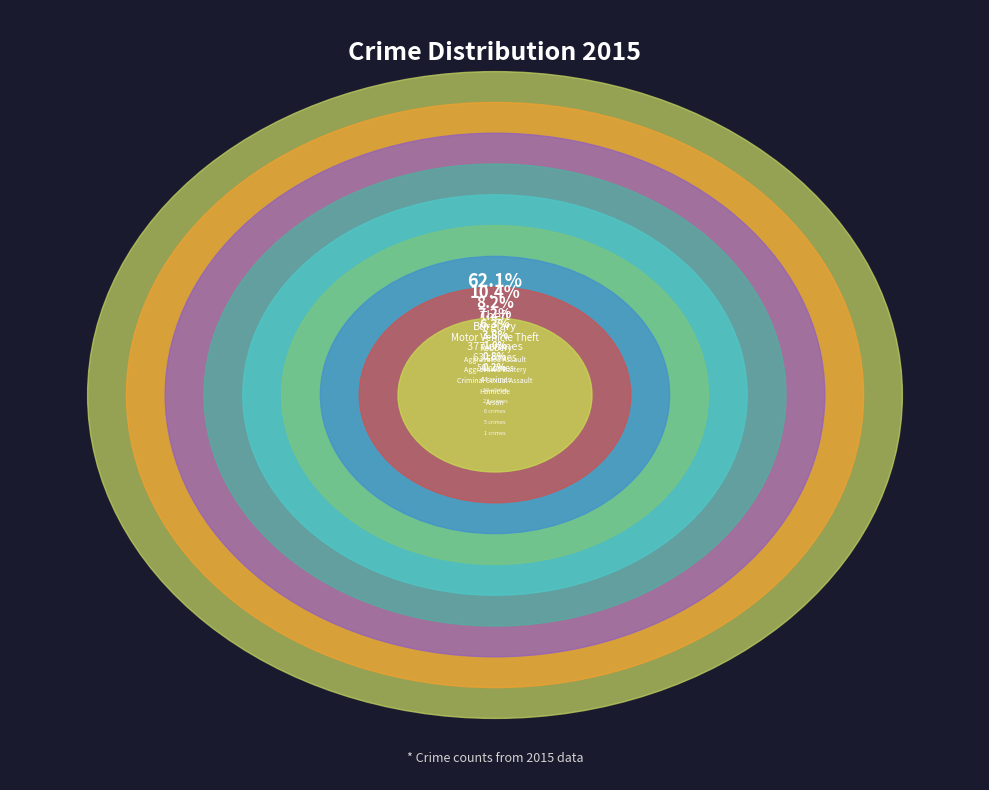

To the nearest percent, what is the average slice percentage?

11%